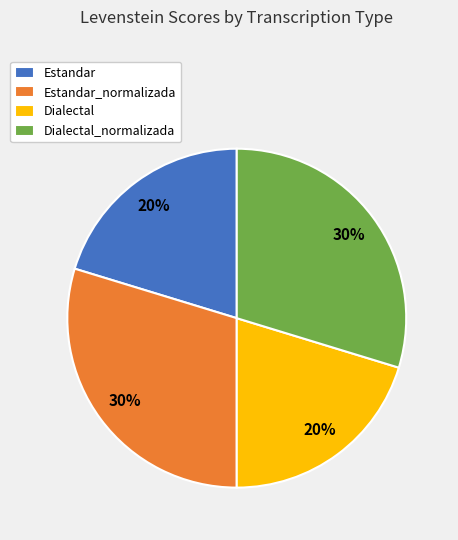

Does Estandar_normalizada represent more than half of the total?

No